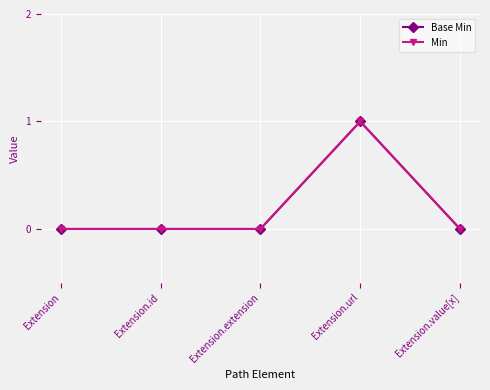

Which category has the lowest value in the Min series?

Extension